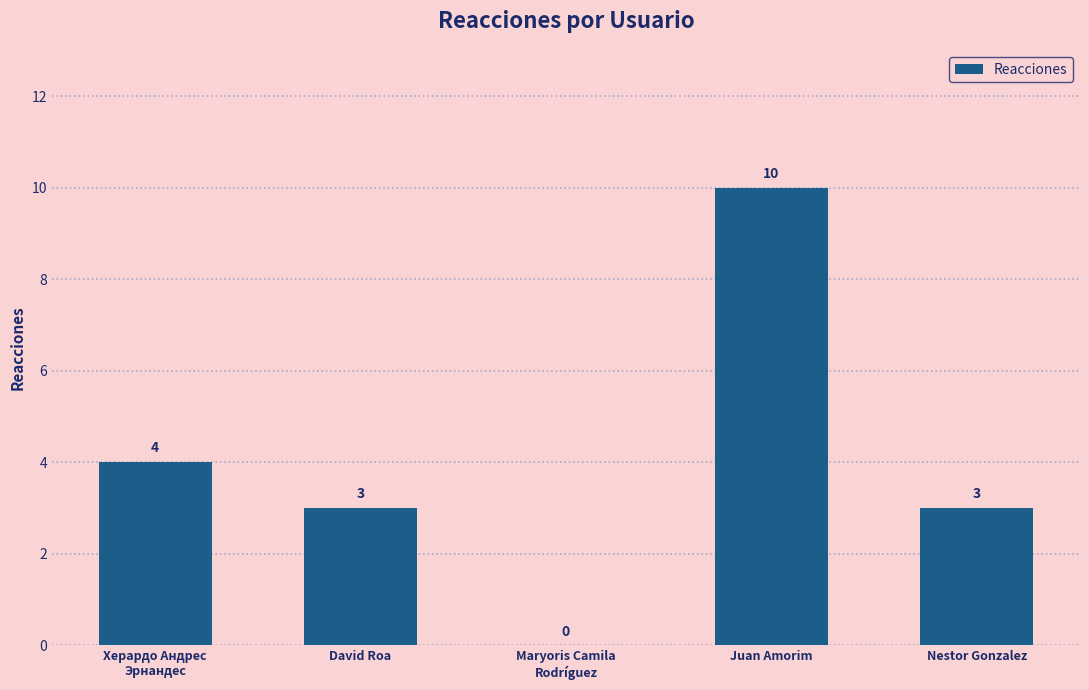

At which category does the chart reach its peak across all series?

Juan Amorim